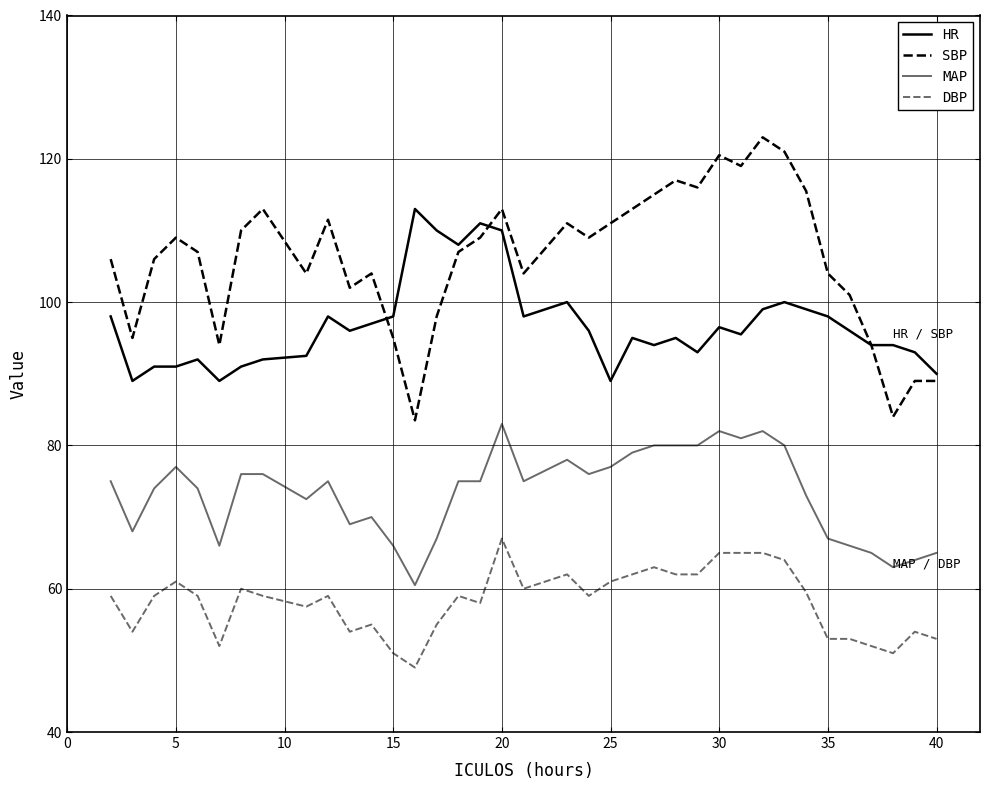

Reading left to right, transcribe all the data shown in this chart.

HR: 98.0	89.0	91.0	91.0	92.0	89.0	91.0	92.0	92.5	98.0	96.0	97.0	98.0	113.0	110.0	108.0	111.0	110.0	98.0	100.0	96.0	89.0	95.0	94.0	95.0	93.0	96.5	95.5	99.0	100.0	99.0	98.0	96.0	94.0	94.0	93.0	90.0
SBP: 106.0	95.0	106.0	109.0	107.0	94.0	110.0	113.0	104.0	111.5	102.0	104.0	95.0	83.5	98.0	107.0	109.0	113.0	104.0	111.0	109.0	111.0	113.0	115.0	117.0	116.0	120.5	119.0	123.0	121.0	115.5	104.0	101.0	94.0	84.0	89.0	89.0
MAP: 75.0	68.0	74.0	77.0	74.0	66.0	76.0	76.0	72.5	75.0	69.0	70.0	66.0	60.5	67.0	75.0	75.0	83.0	75.0	78.0	76.0	77.0	79.0	80.0	80.0	80.0	82.0	81.0	82.0	80.0	73.0	67.0	66.0	65.0	63.0	64.0	65.0
DBP: 59.0	54.0	59.0	61.0	59.0	52.0	60.0	59.0	57.5	59.0	54.0	55.0	51.0	49.0	55.0	59.0	58.0	67.0	60.0	62.0	59.0	61.0	62.0	63.0	62.0	62.0	65.0	65.0	65.0	64.0	59.5	53.0	53.0	52.0	51.0	54.0	53.0